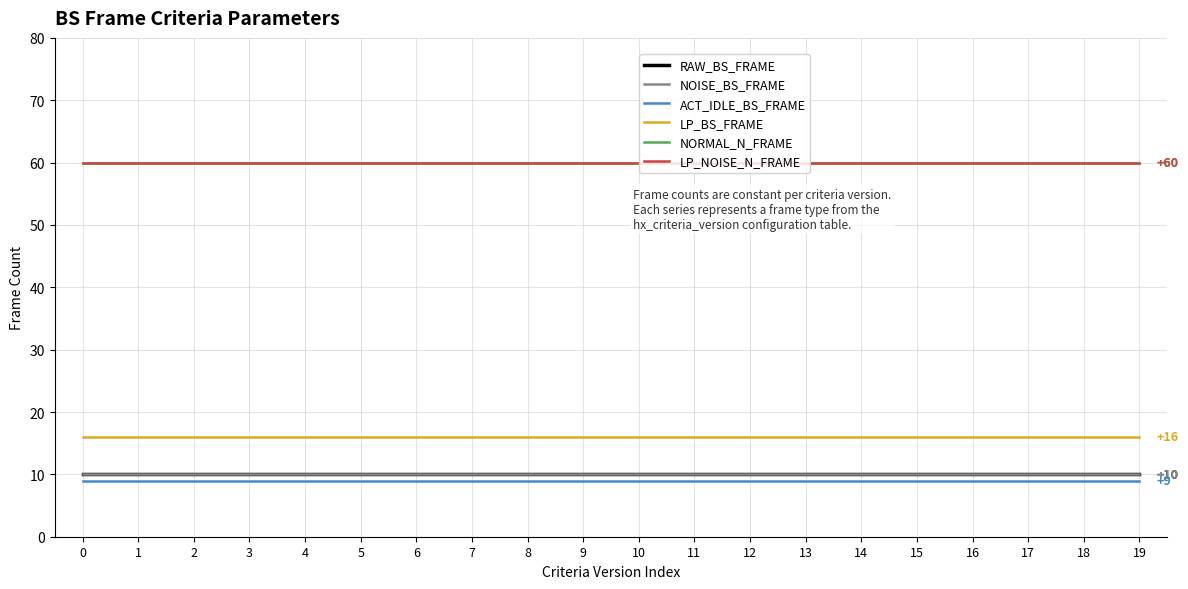

The value of NORMAL_N_FRAME at 7 is 60. True or false?

True